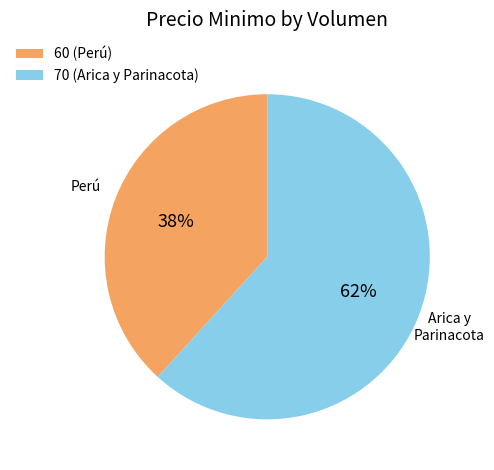

True or false: 60 accounts for 38% of the total.

True